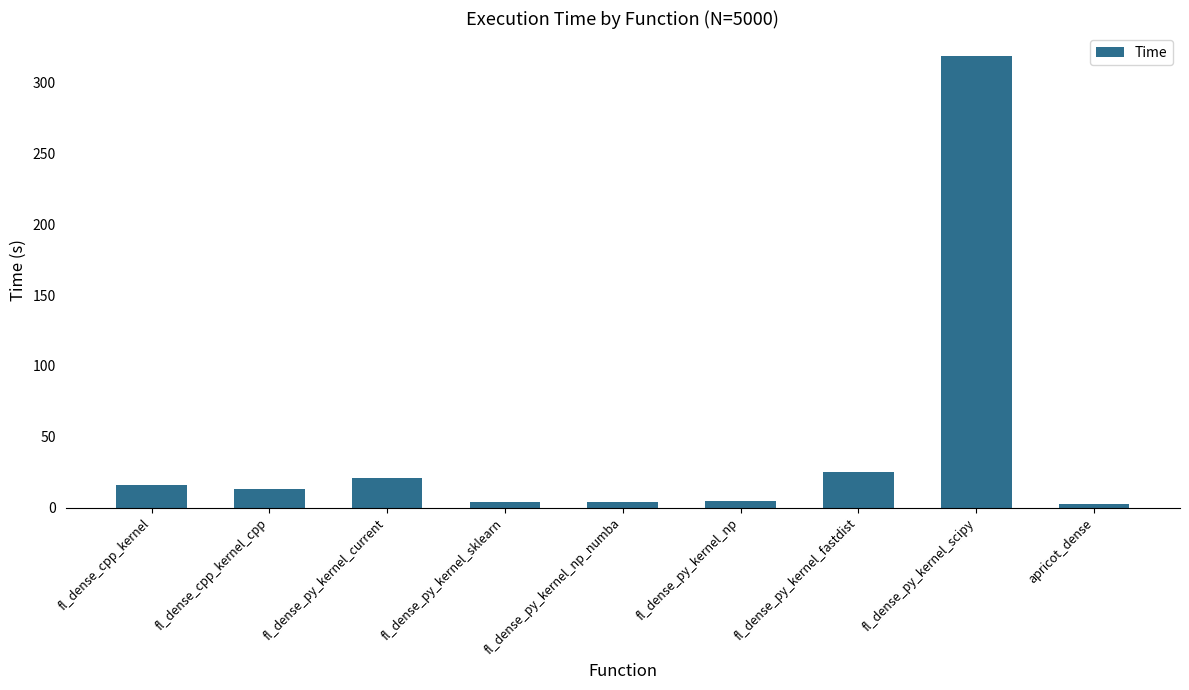

True or false: the data shows 21.1 at fl_dense_py_kernel_current.

True